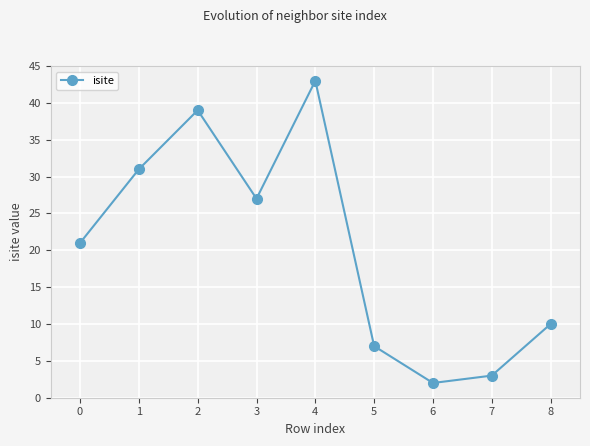

Reading left to right, what are all the values shown in this chart?

0=21	1=31	2=39	3=27	4=43	5=7	6=2	7=3	8=10